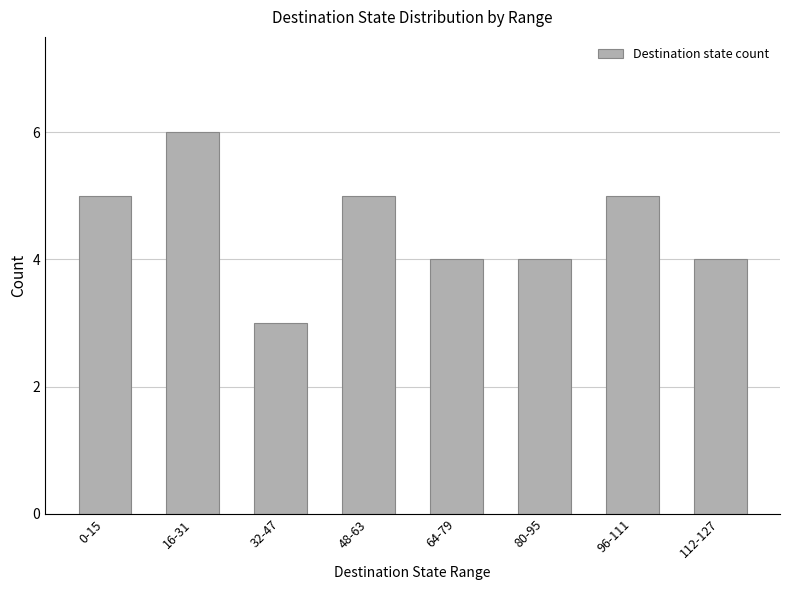

What is the minimum value shown in the chart?

3